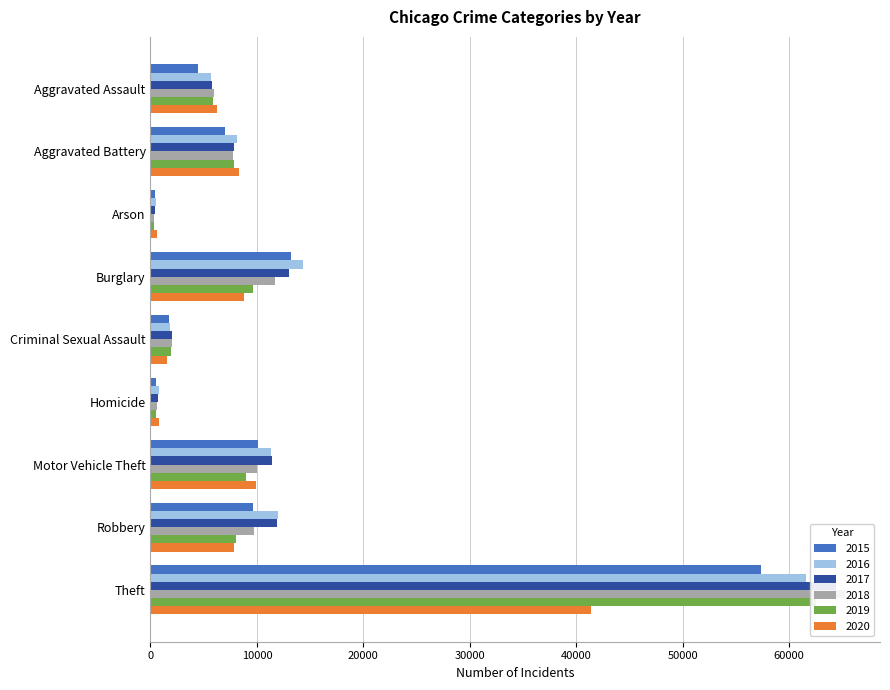

Where is 2016 nearest to the value 31071?

Burglary